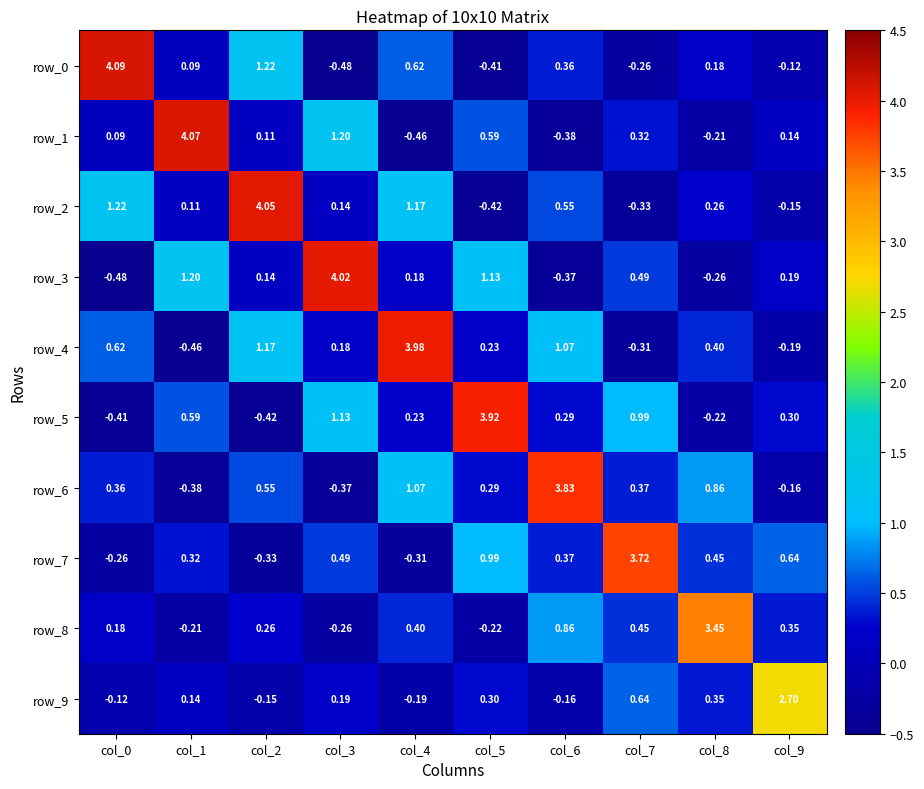

Which category has the highest value across all series?

col_0